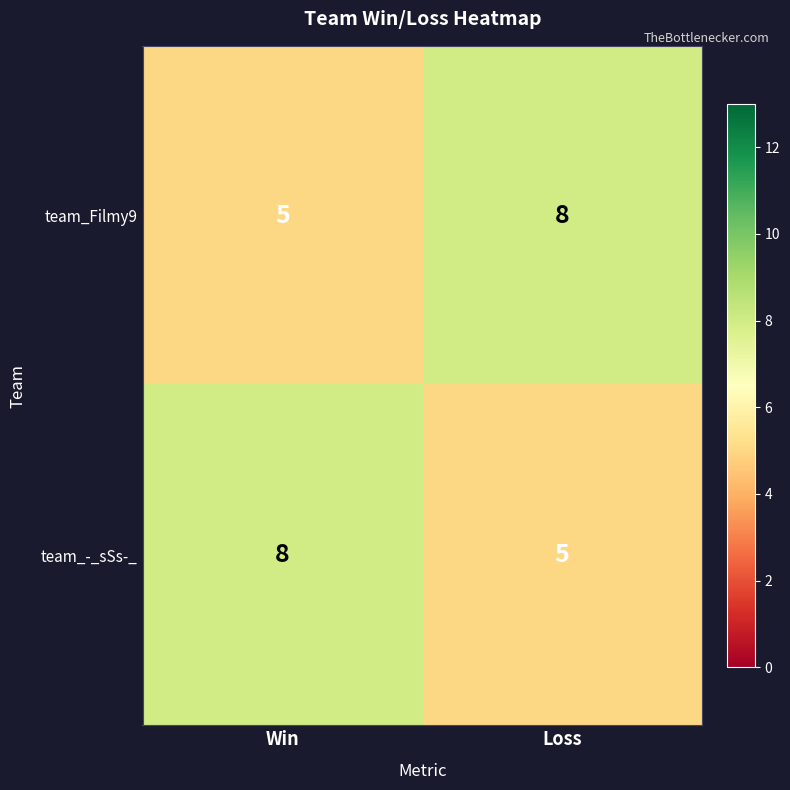

Is it true that team_Filmy9 equals 8 at Win?

False